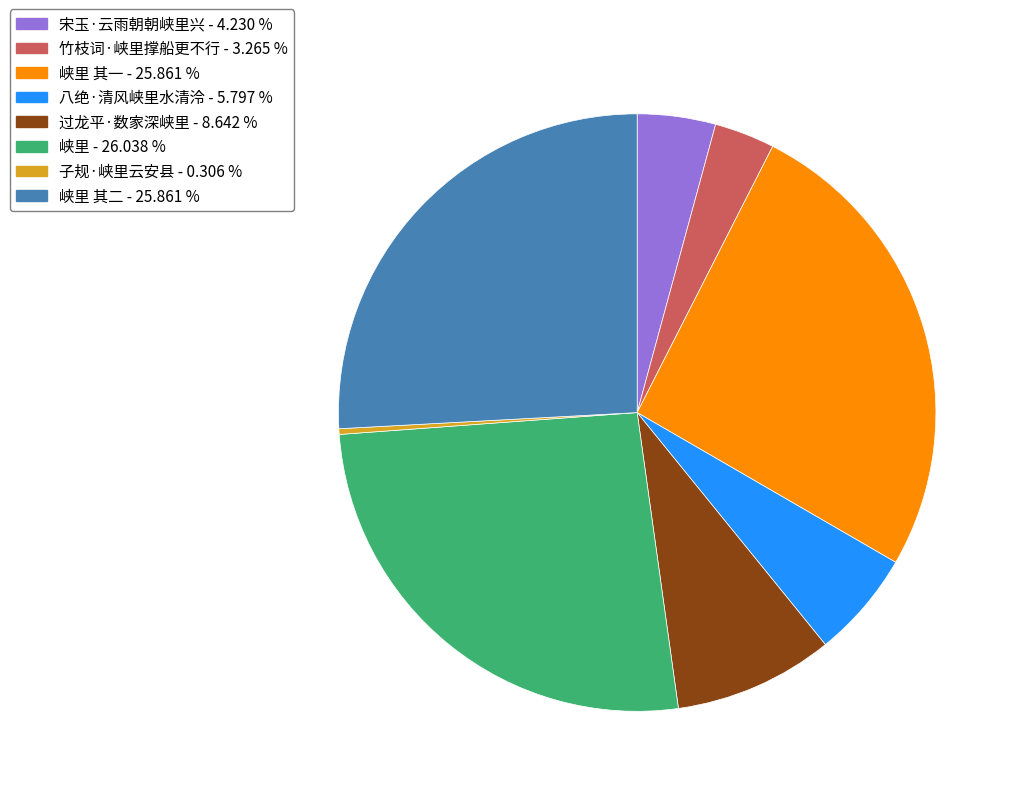

Is there a majority slice in this chart?

No